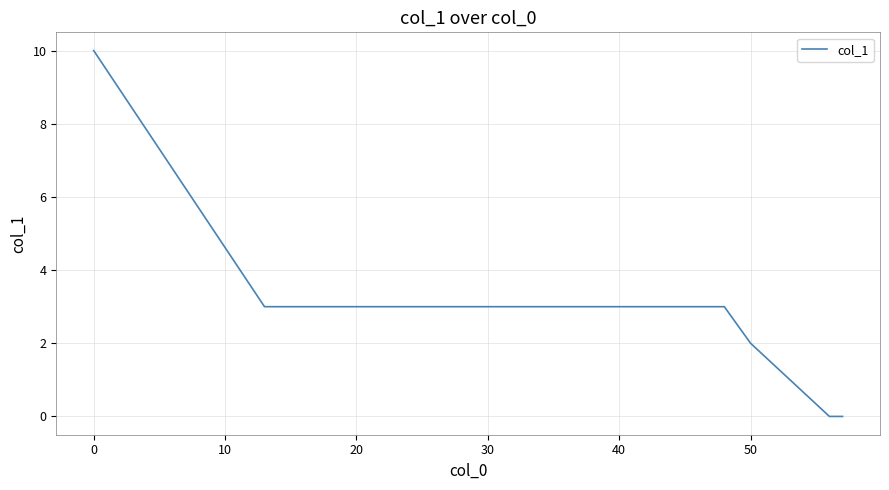

What is the maximum value shown in the chart?

10